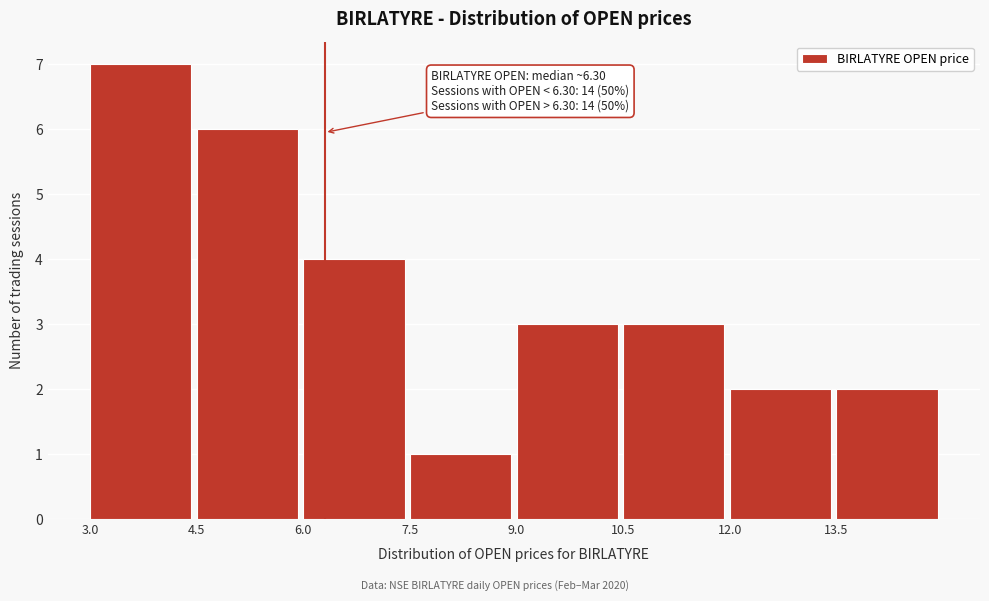

Over which range of the x-axis is the bar tallest?

3.0 to 4.5